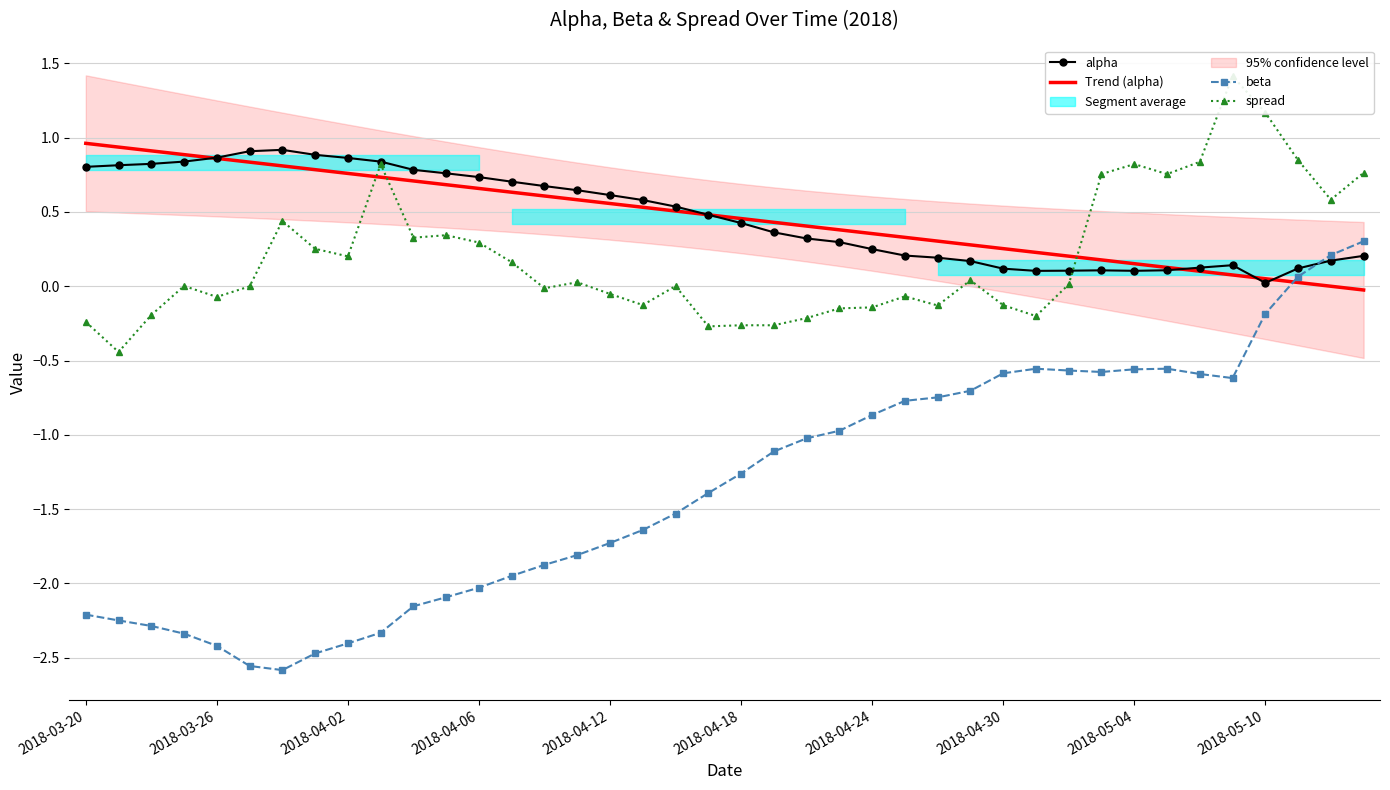

What is the value of the alpha point at the 36th from the left?

0.1